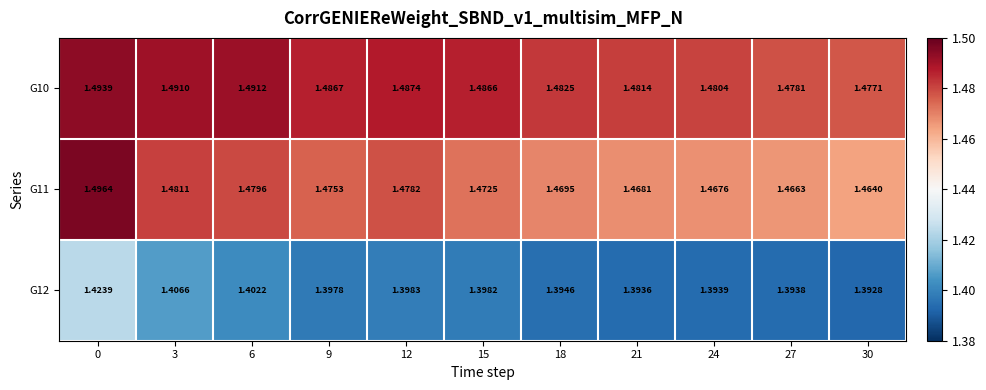

Is the value of G10 at 3 greater than the value of G11 at 15?

Yes